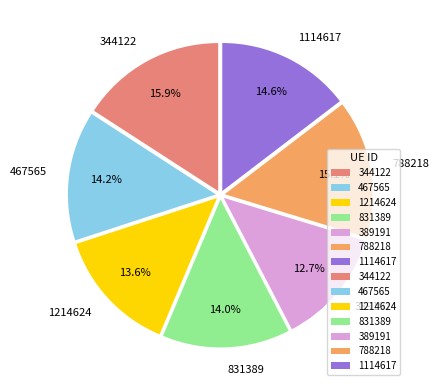

What is the largest slice in the pie chart?

344122